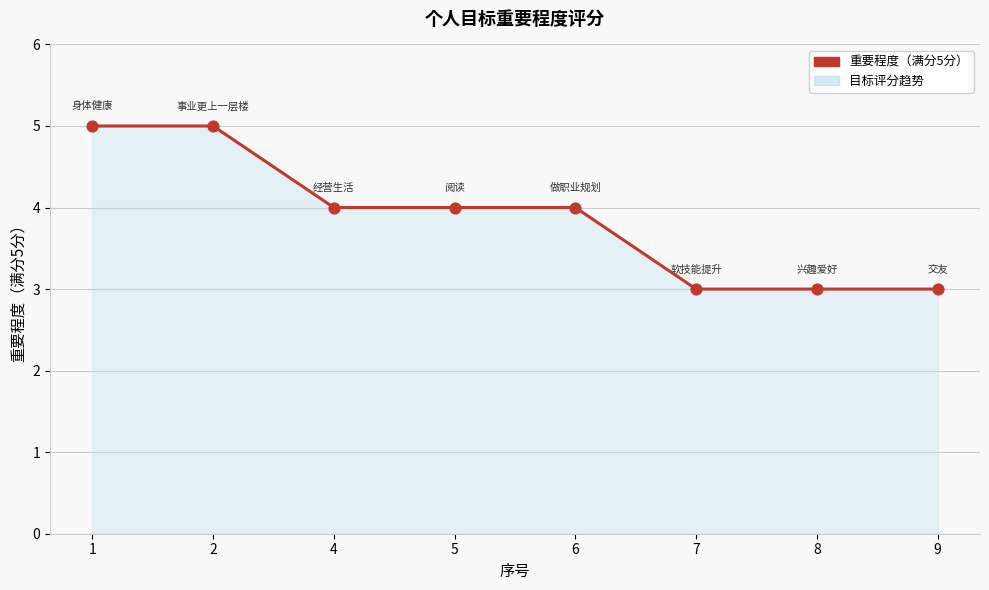

Which has a higher value, 4 or 1?

1